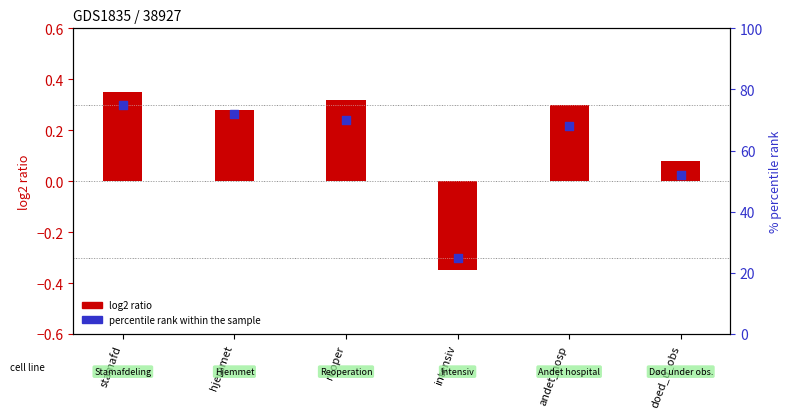

Which series contains the lowest Y value?

log2 ratio